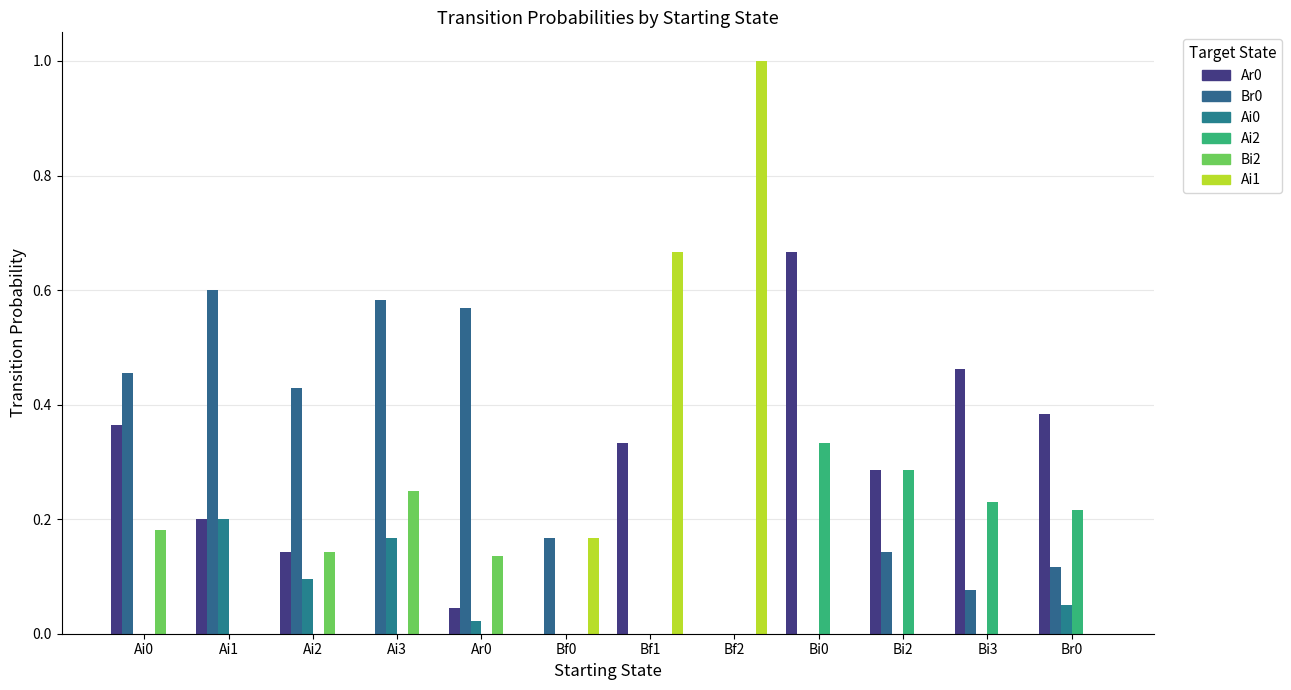

Does the chart contain stacked bars?

No